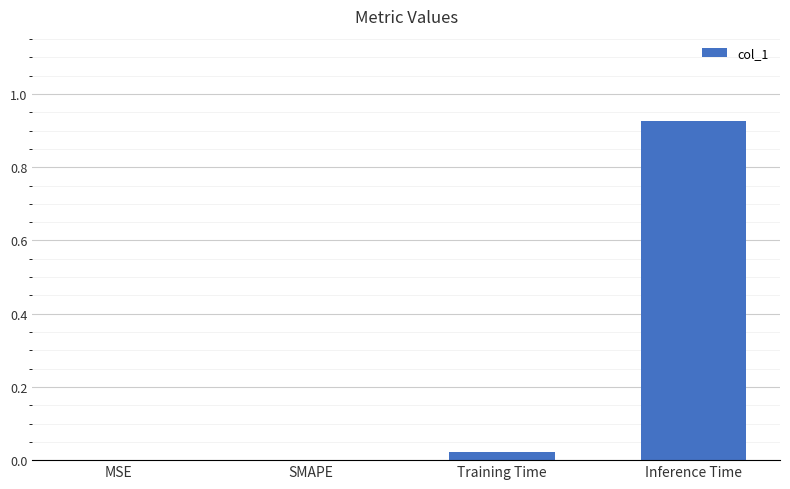

At which category does the chart reach its peak across all series?

Inference Time